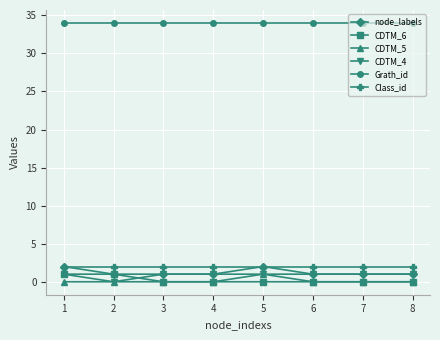

Reading right to left, list all the values displayed in this chart.

node_labels: 1	1	1	2	1	1	1	2
CDTM_6: 0	0	0	0	0	0	1	1
CDTM_5: 0	0	0	1	0	0	0	0
CDTM_4: 1	1	1	1	1	1	0	1
Grath_id: 34	34	34	34	34	34	34	34
Class_id: 2	2	2	2	2	2	2	2